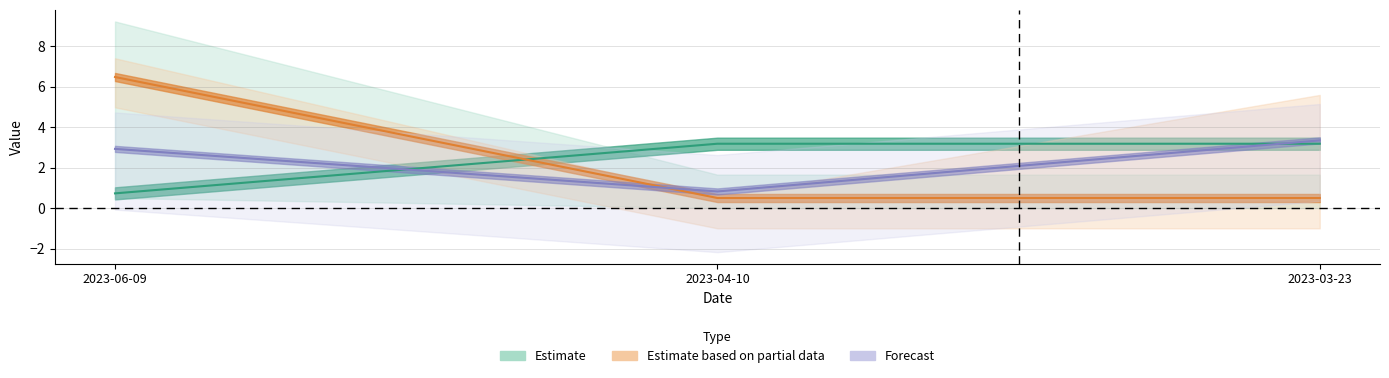

Between 2023-06-09 and 2023-03-23, which is larger?

2023-03-23